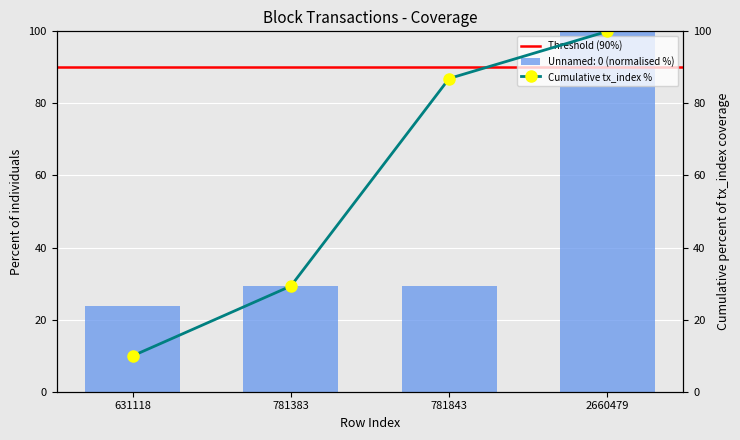

What value does the data have at 781383?

29.4